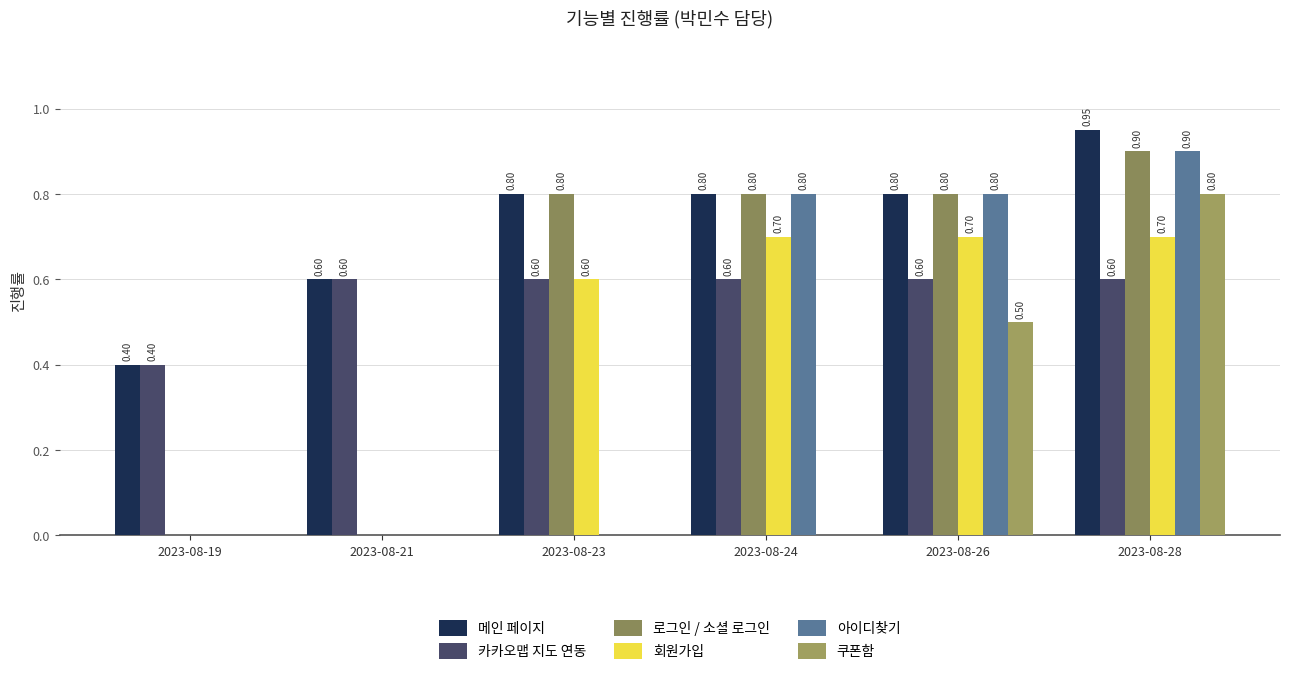

The value of 아이디찾기 at 2023-08-21 is 0.0. True or false?

True